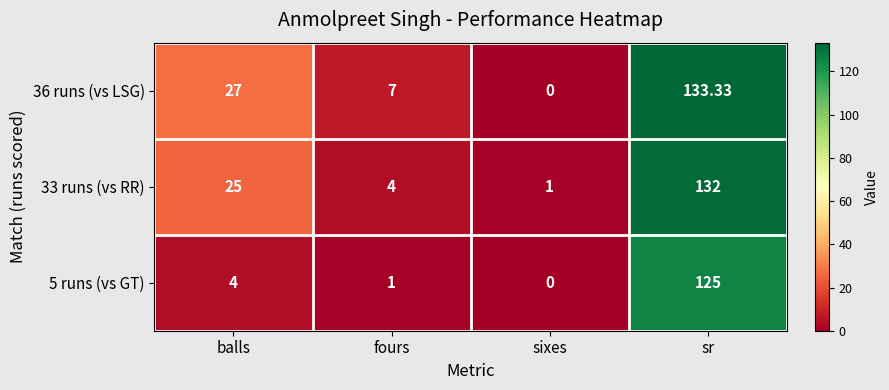

What is the spread (max minus min) of values at sr?

8.3